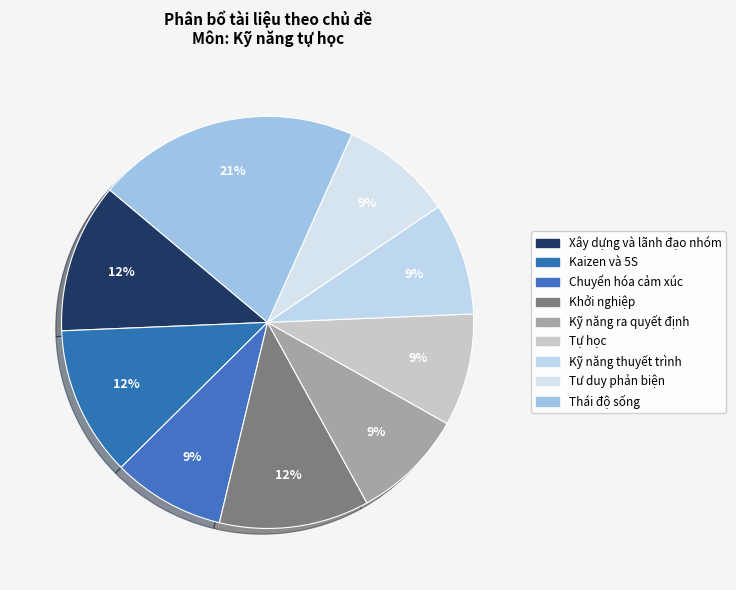

To the nearest percent, what percentage of the pie is Kỹ năng thuyết trình?

9%